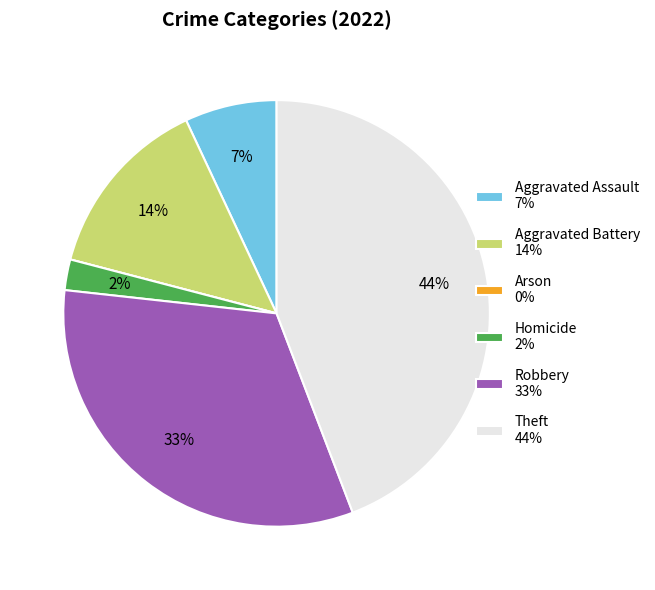

Combined, do Theft 44% and Aggravated Battery 14% account for over 50%?

Yes